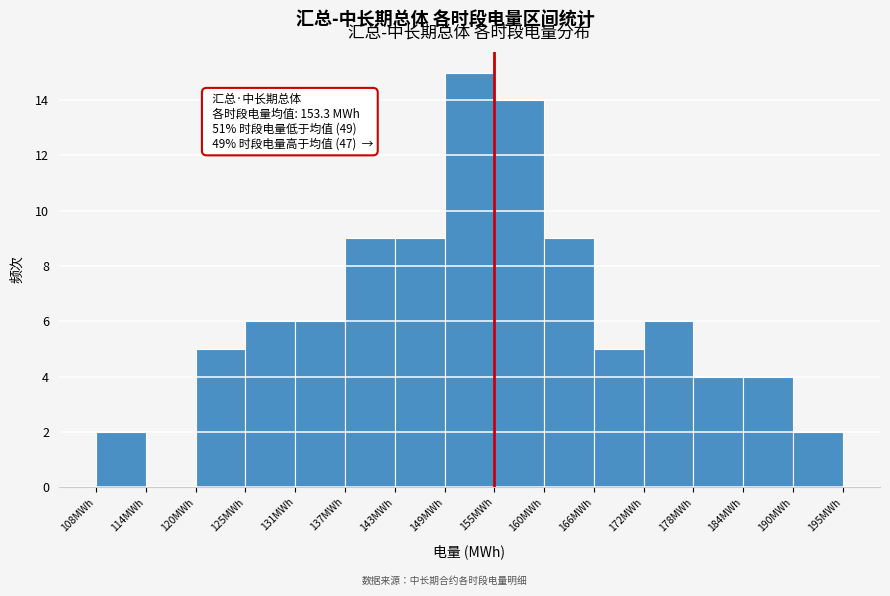

Which range on the x-axis has the tallest bar?

149 to 155